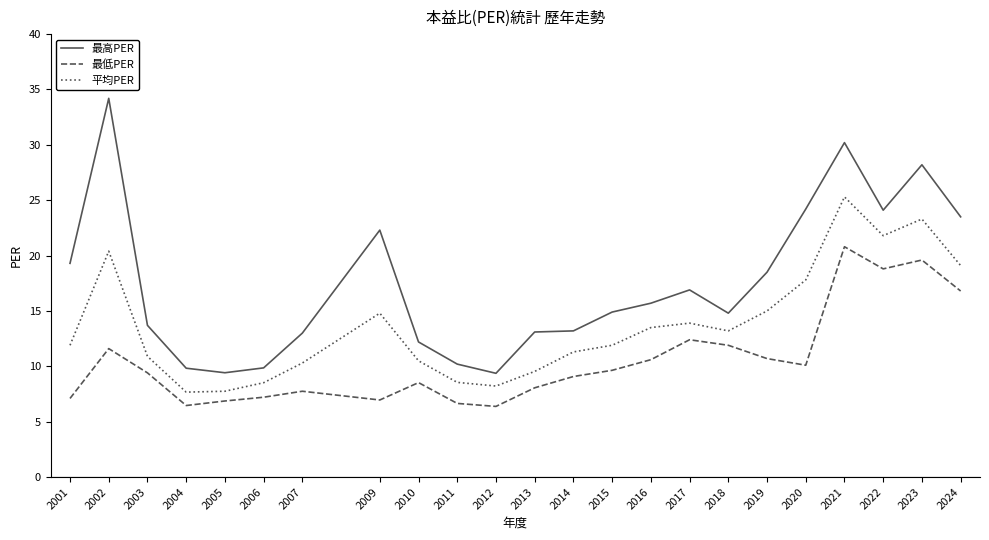

Rank the series by their average value, from highest to lowest.

最高PER, 平均PER, 最低PER